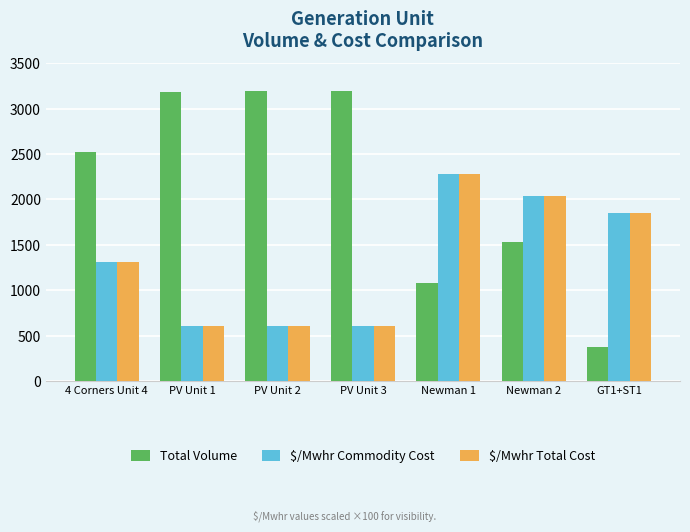

True or false: $/Mwhr Commodity Cost has a value of 1307.5 at 4 Corners Unit 4.

True